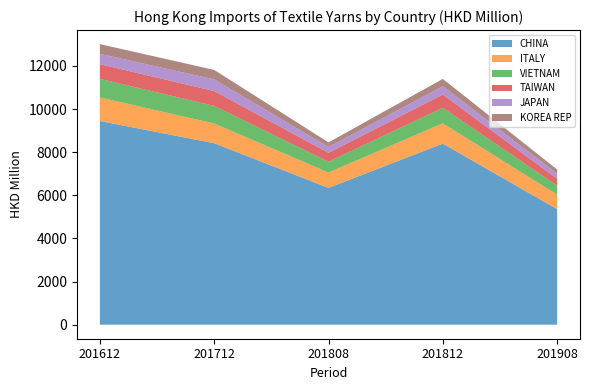

Which series has the widest spread of values?

CHINA